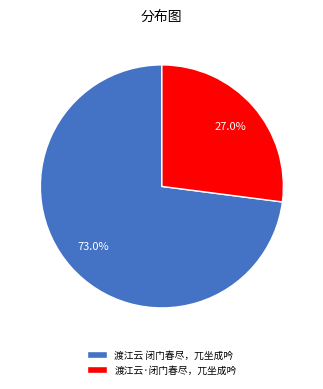

Which category has the smallest portion of the pie?

渡江云·闭门春尽，兀坐成吟